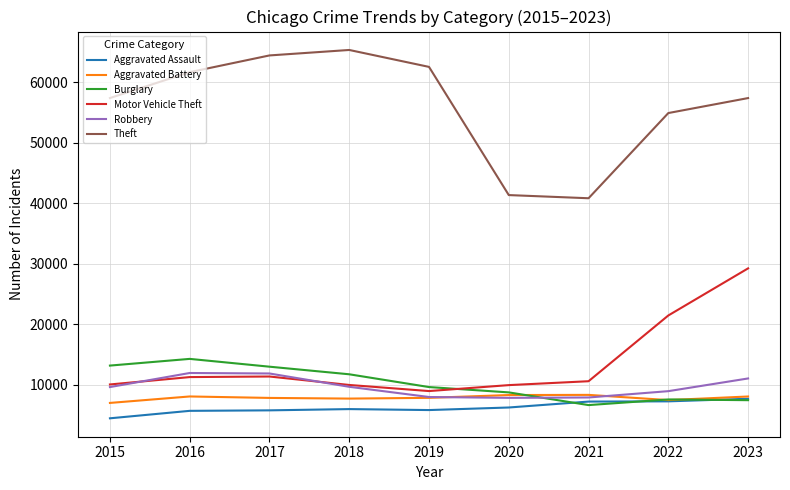

True or false: Theft and Aggravated Battery cross at least once.

False